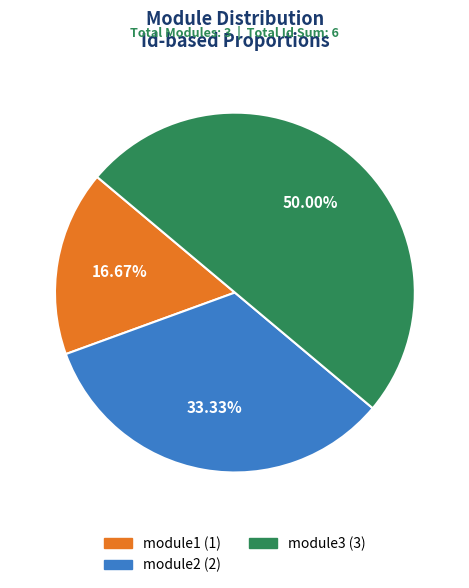

What is the largest slice in the pie chart?

module3